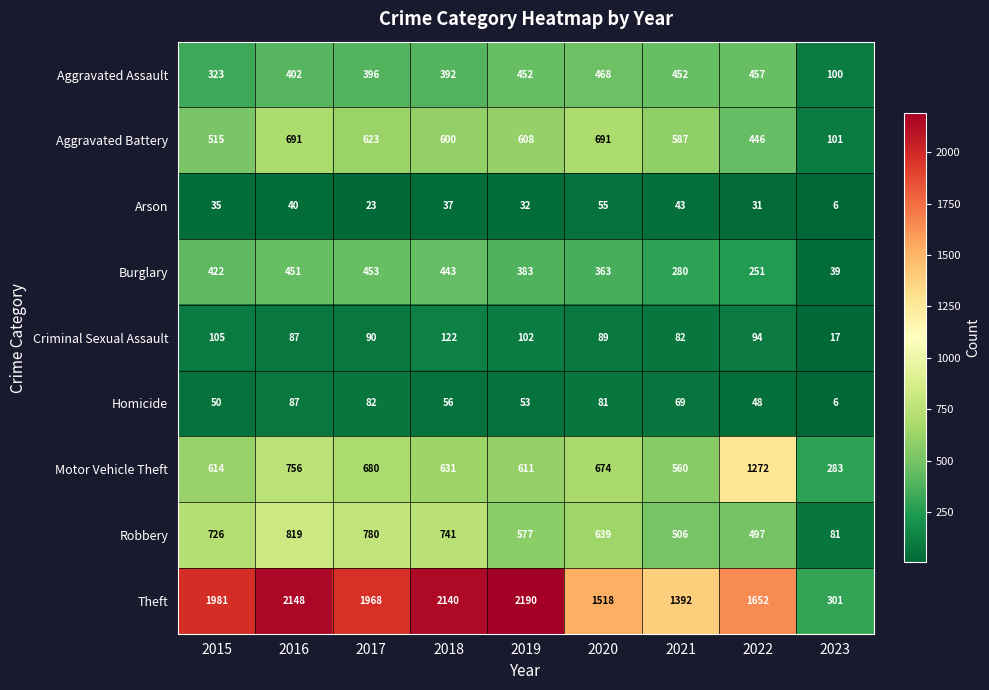

Which series has the widest spread of values?

Theft